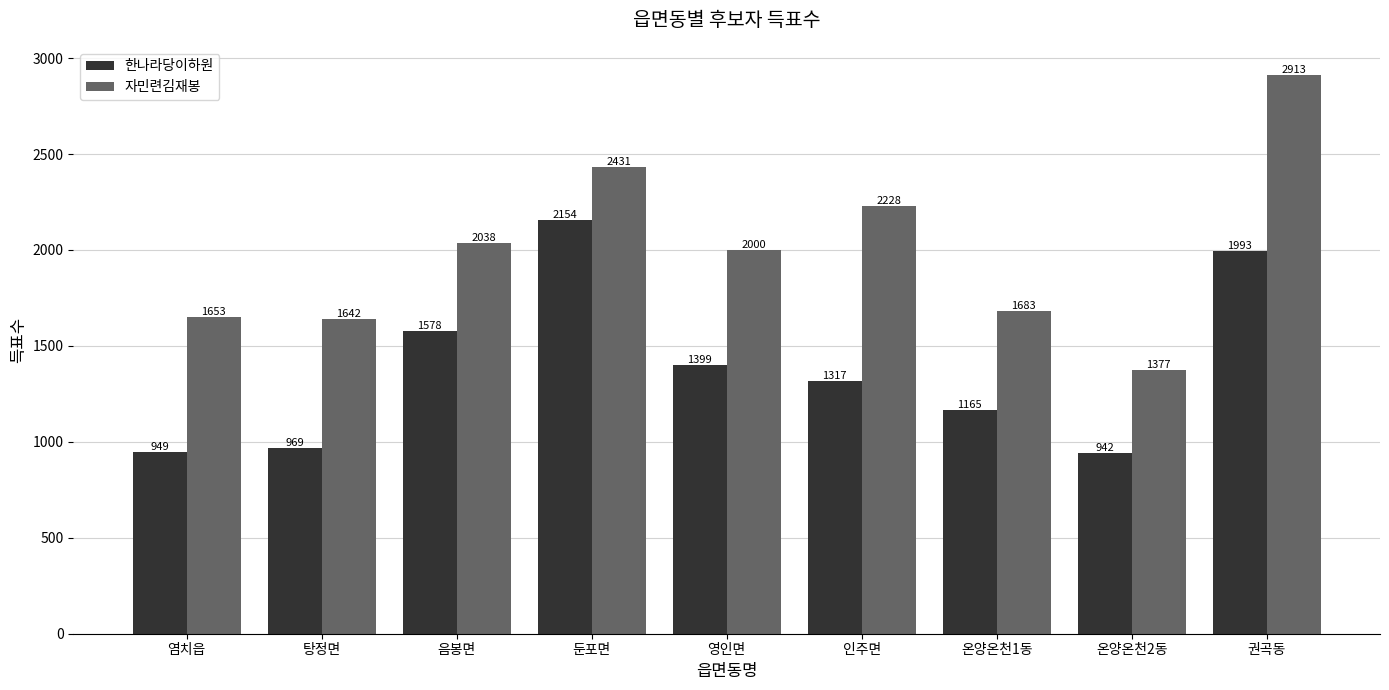

What is the total value across all series at 염치읍?

2602